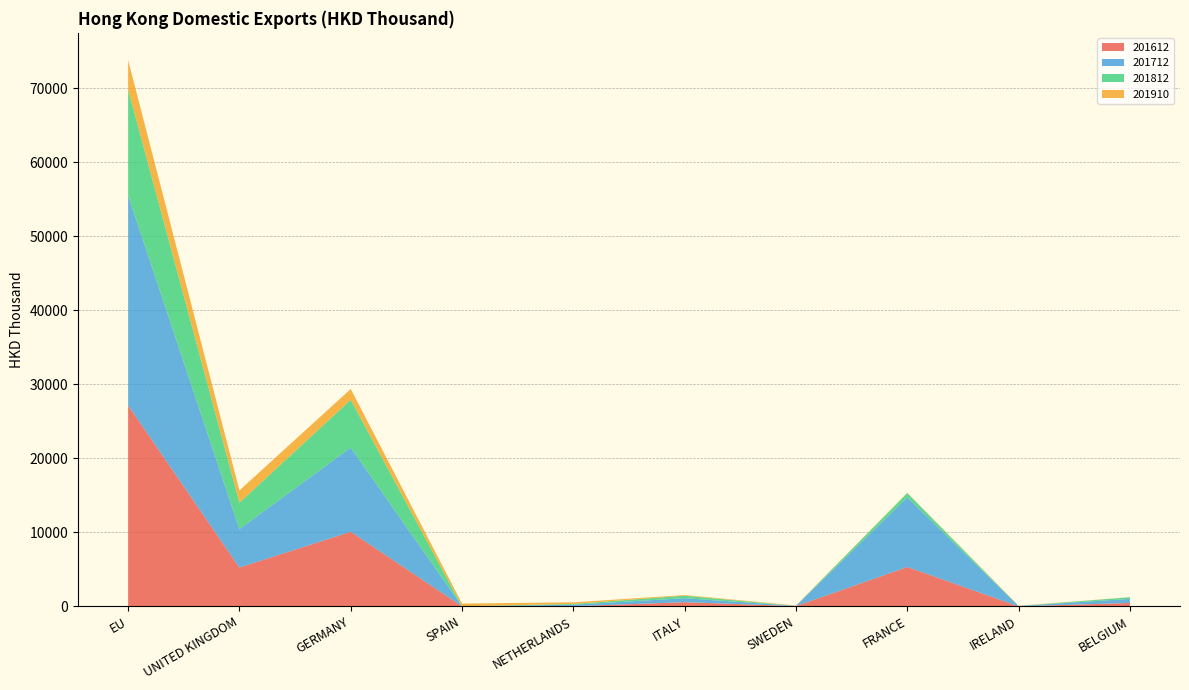

Reading right to left, what are all the values shown in this chart?

201612: BELGIUM=453.0	IRELAND=0.0	FRANCE=5319.0	SWEDEN=31.1	ITALY=559.0	NETHERLANDS=14.0	SPAIN=0.0	GERMANY=10082.2	UNITED KINGDOM=5247.2	EU=27159.4
201712: BELGIUM=555.2	IRELAND=41.6	FRANCE=9416.2	SWEDEN=30.6	ITALY=540.6	NETHERLANDS=203.8	SPAIN=0.0	GERMANY=11374.7	UNITED KINGDOM=5201.4	EU=28389.4
201812: BELGIUM=219.5	IRELAND=0.0	FRANCE=570.1	SWEDEN=0.0	ITALY=336.7	NETHERLANDS=108.6	SPAIN=3.1	GERMANY=6452.1	UNITED KINGDOM=3566.6	EU=14330.2
201910: BELGIUM=13.3	IRELAND=38.5	FRANCE=44.0	SWEDEN=51.9	ITALY=88.0	NETHERLANDS=217.2	SPAIN=372.4	GERMANY=1469.0	UNITED KINGDOM=1651.2	EU=3945.6